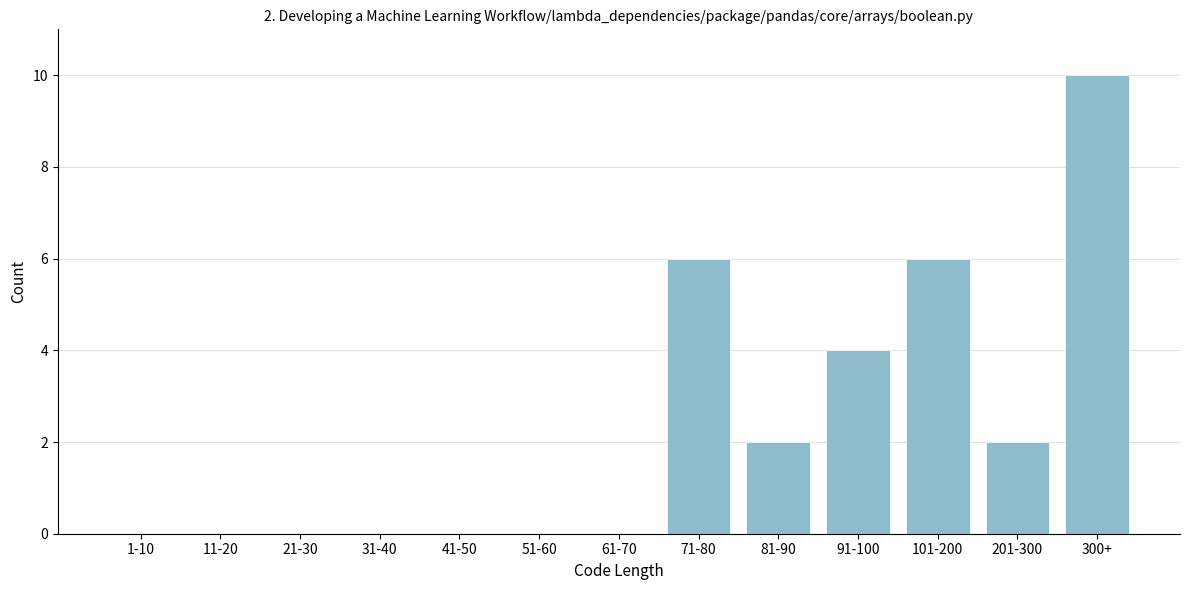

Reading right to left, extract all data points from this chart.

300+=10	201-300=2	101-200=6	91-100=4	81-90=2	71-80=6	61-70=0	51-60=0	41-50=0	31-40=0	21-30=0	11-20=0	1-10=0